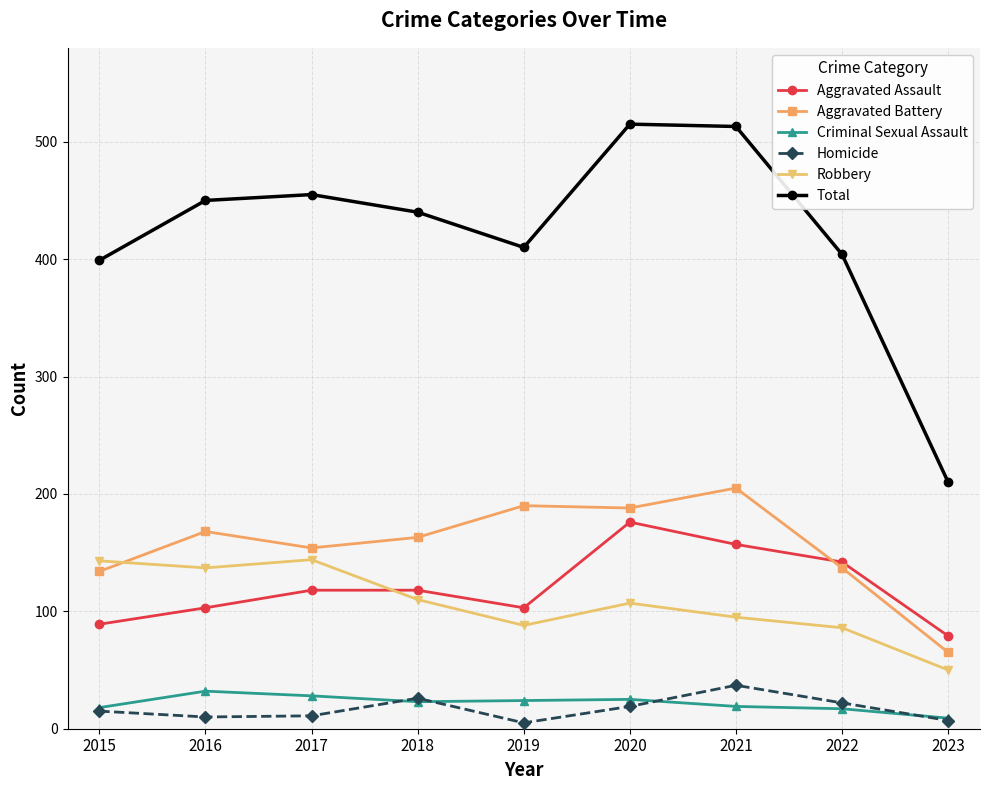

Which series has the largest range (max minus min)?

Total